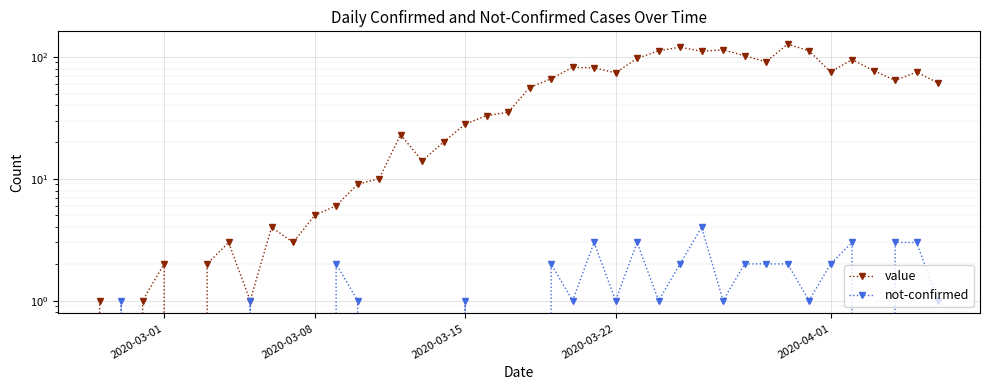

Count the number of categories in the chart.

40